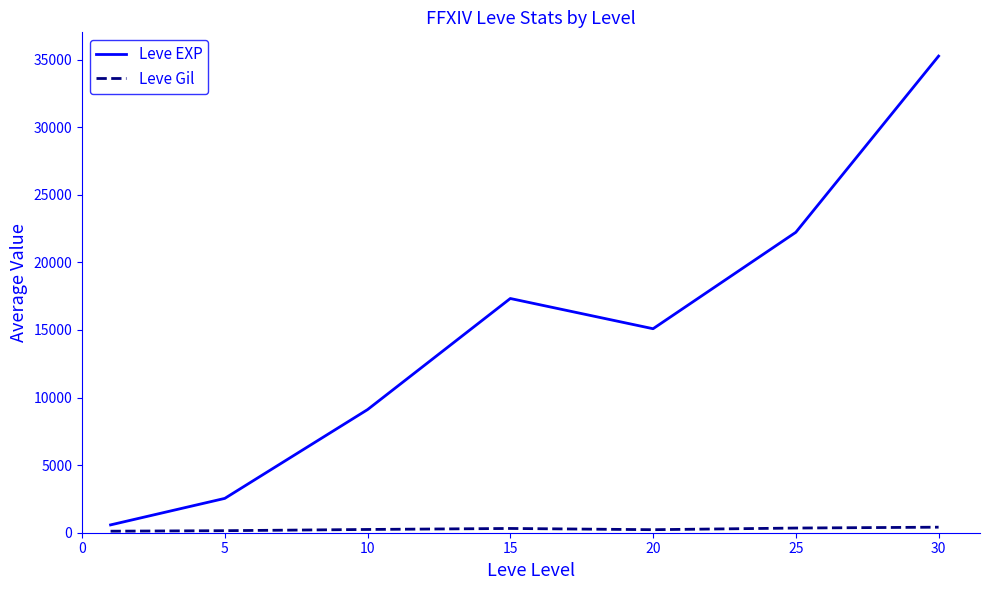

True or false: Leve Gil and Leve EXP intersect in this chart.

False